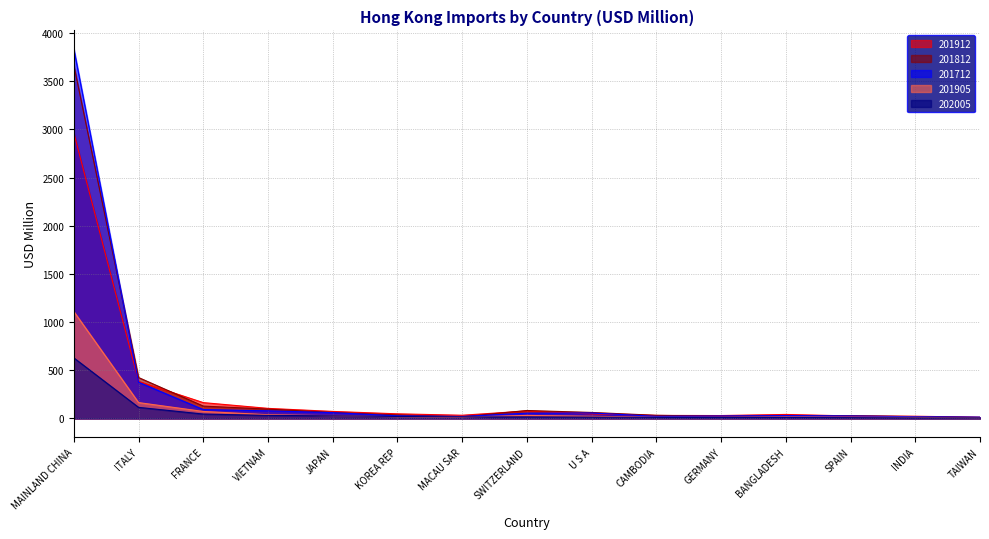

Reading left to right, list all the values displayed in this chart.

201712: 3836.6	375.8	92.0	78.8	60.0	27.1	20.5	54.8	56.3	21.7	25.4	29.4	25.6	17.5	13.2
201812: 3668.2	424.6	128.1	96.5	62.3	36.6	17.6	82.3	62.0	32.2	22.5	29.7	28.5	19.2	10.7
201905: 1109.7	164.5	72.4	38.5	27.4	17.5	13.0	31.2	22.3	11.2	11.3	14.1	12.6	10.9	5.8
201912: 2964.5	384.7	164.1	104.4	72.7	47.8	33.0	77.5	46.8	31.3	29.9	41.3	25.7	22.8	12.6
202005: 628.5	115.0	45.3	31.4	27.0	20.4	16.0	15.6	13.7	10.5	9.4	9.3	8.3	5.2	5.2